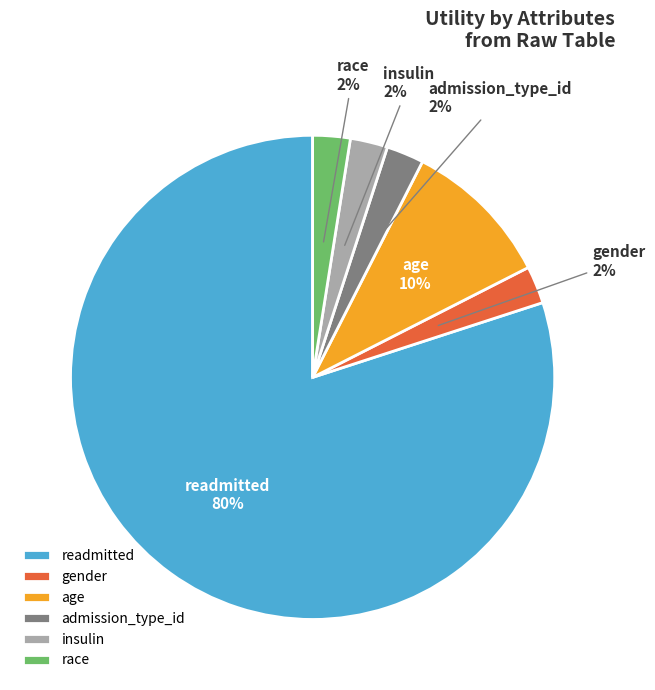

Is it true that race is 3% of the pie?

True